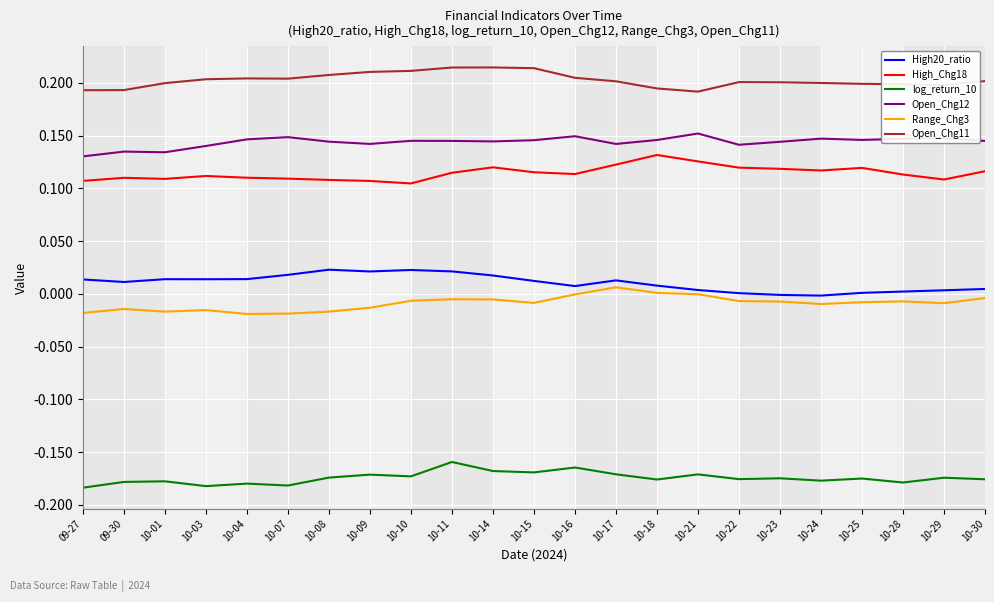

What is the spread (max minus min) of values at 10-07?

0.4